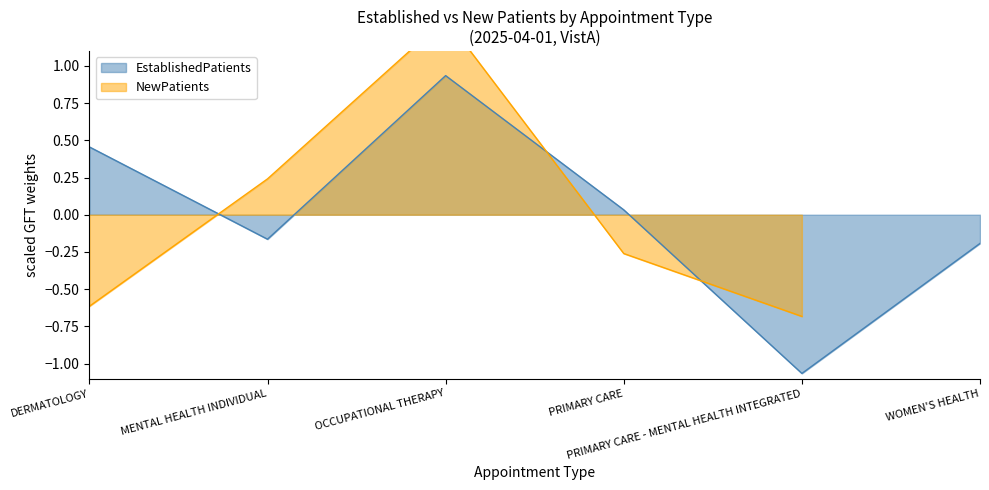

What is the minimum value shown in the chart?

-1.1